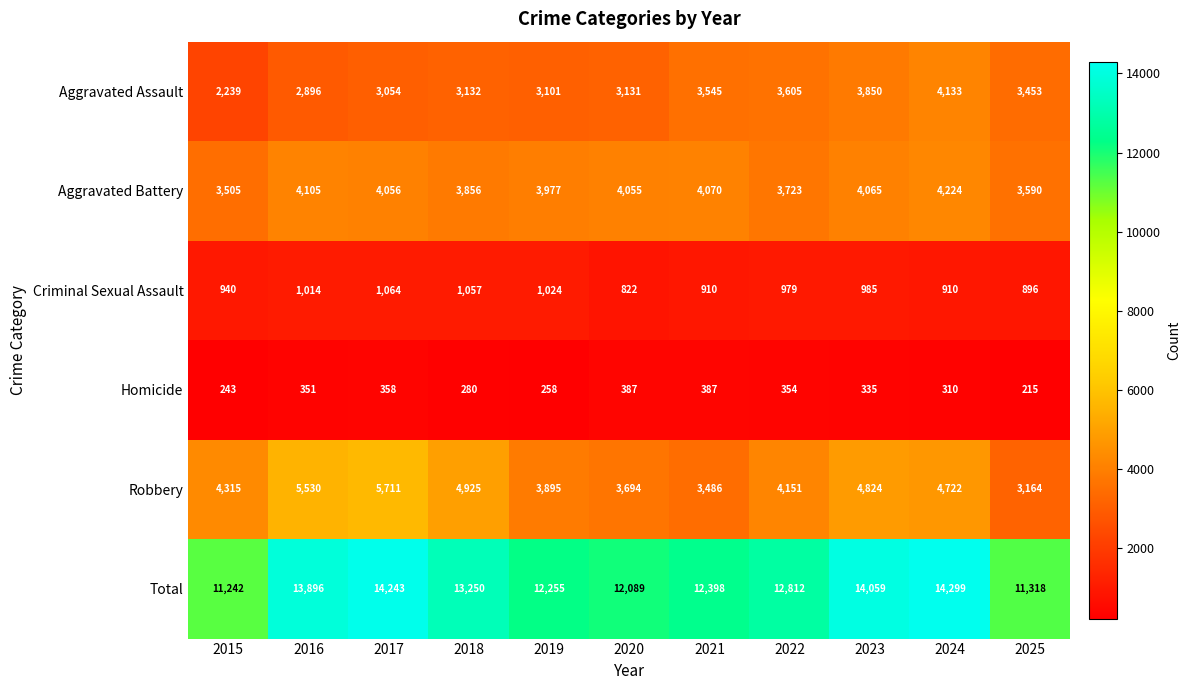

At which category does the chart reach its minimum across all series?

2025